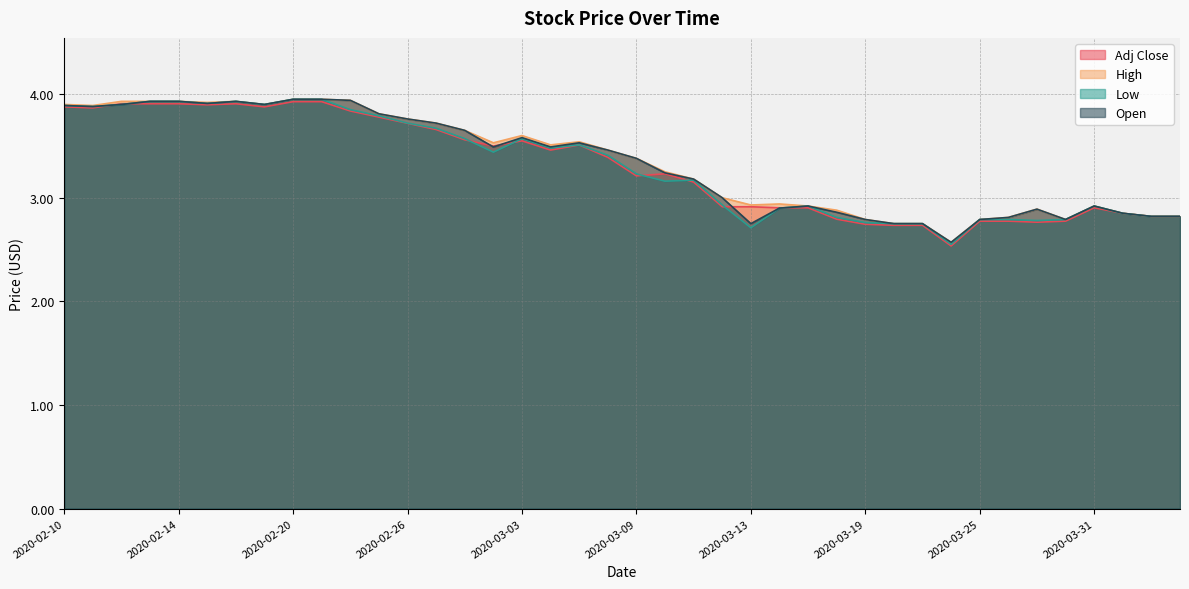

What is the label of the 7th point from the left?

2020-02-18